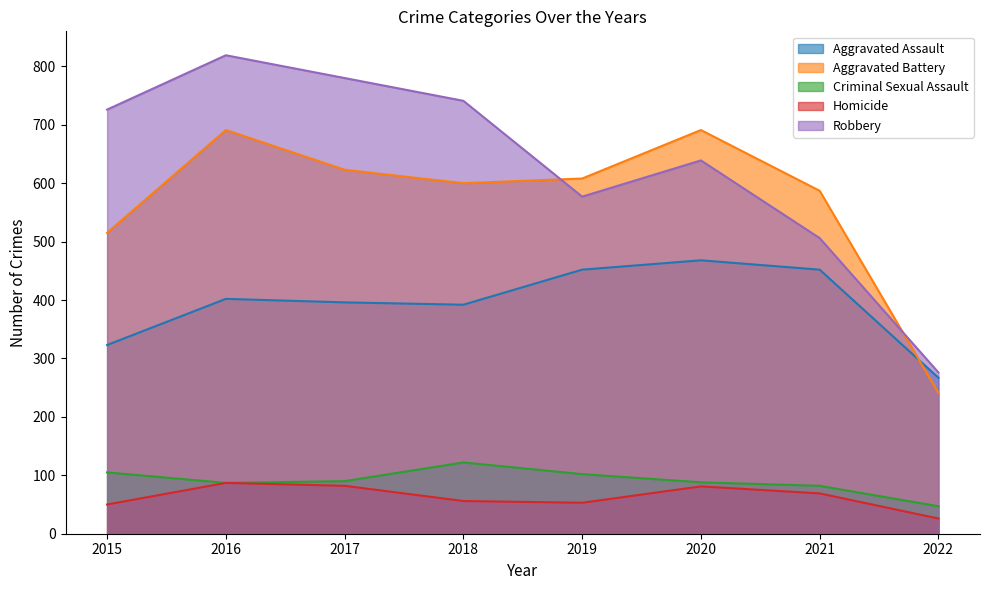

In Homicide, how many points are higher than both neighbors (excluding endpoints)?

2